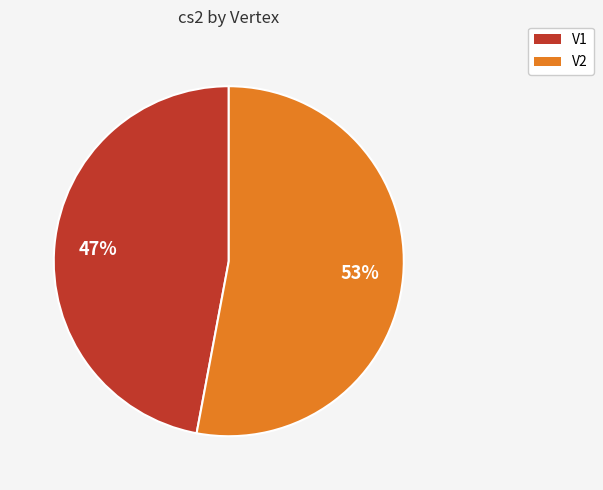

Do V2 and V1 together represent more than half of the pie?

Yes